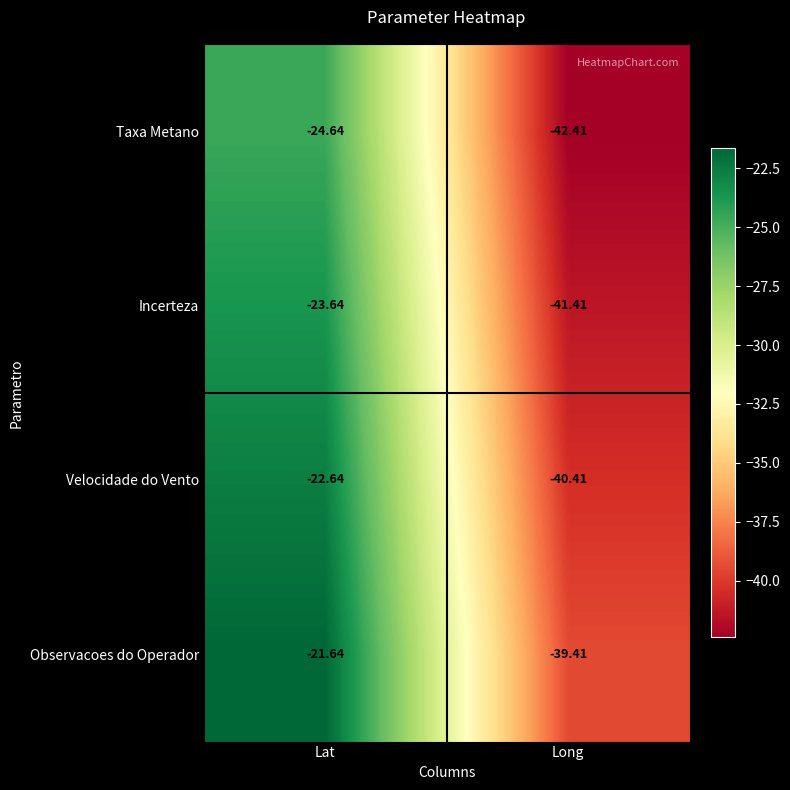

Which series has the largest total across all categories?

Observacoes do Operador